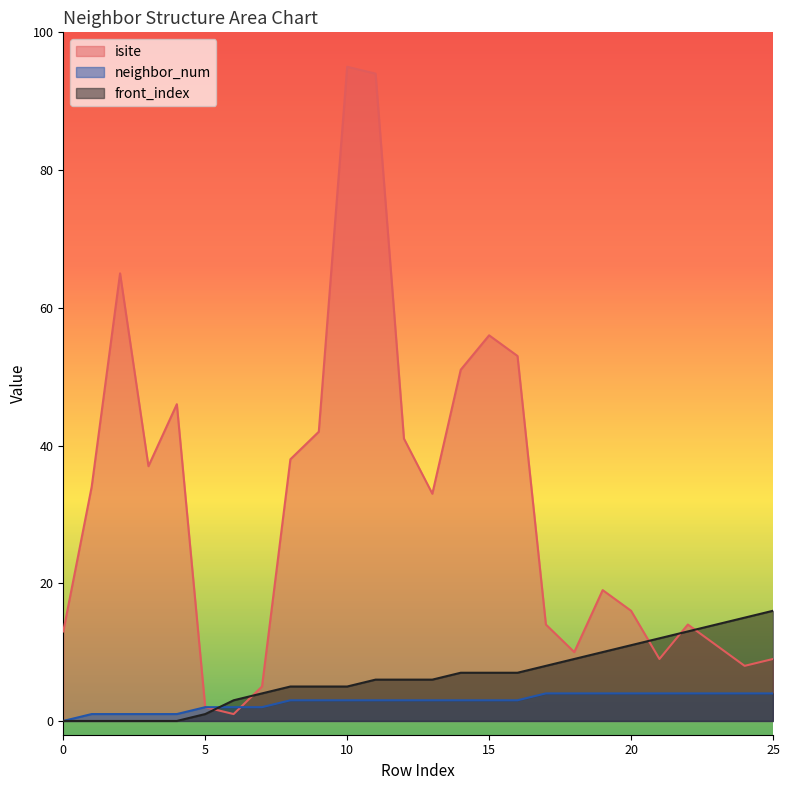

Reading right to left, transcribe all the data shown in this chart.

isite: 9	8	11	14	9	16	19	10	14	53	56	51	33	41	94	95	42	38	5	1	2	46	37	65	34	13
neighbor_num: 4	4	4	4	4	4	4	4	4	3	3	3	3	3	3	3	3	3	2	2	2	1	1	1	1	0
front_index: 16	15	14	13	12	11	10	9	8	7	7	7	6	6	6	5	5	5	4	3	1	0	0	0	0	0